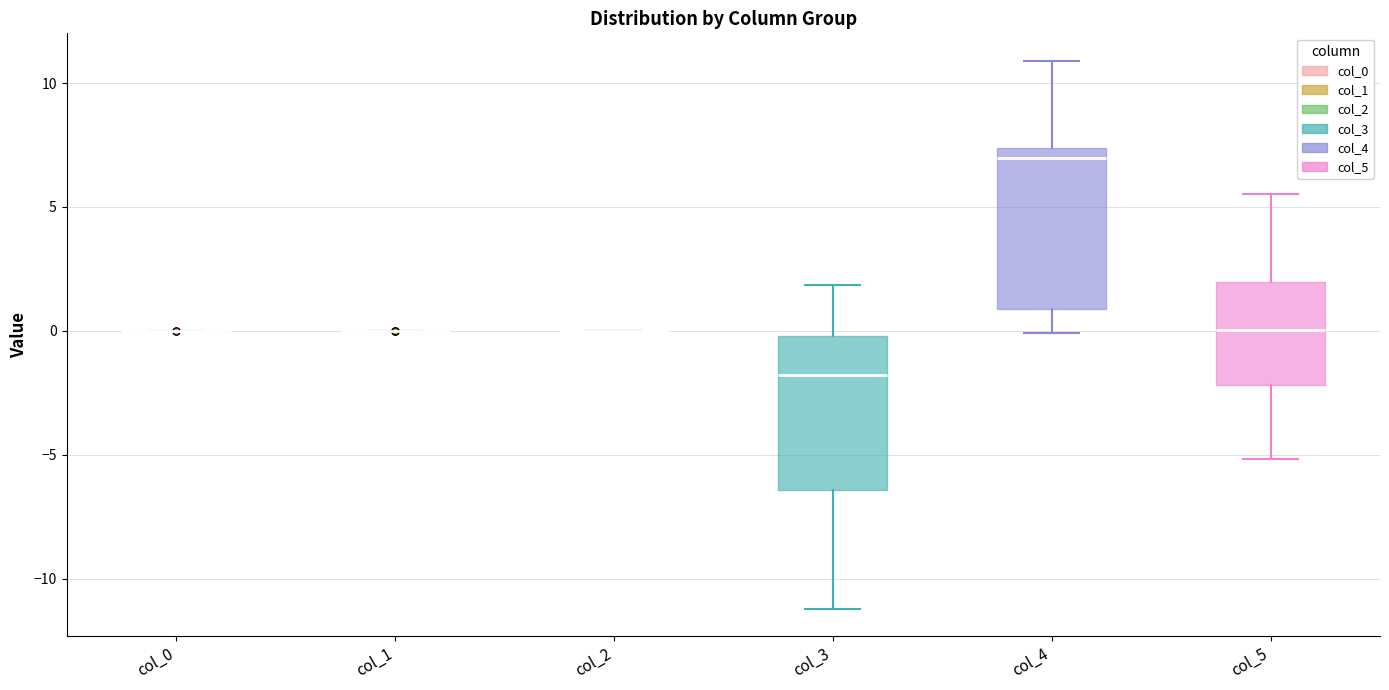

Reading left to right, read every box against the y-axis: the position of its median line, the range the box covers, and the ends of its whiskers. The values are not printed on the chart, so give them approximately, as read against the axis.

col_0: box collapsed to a line at 0.0, whiskers 0.0 to 0.0
col_1: box collapsed to a line at 0.0, whiskers 0.0 to 0.0
col_2: box collapsed to a line at 0.0, whiskers 0.0 to 0.0
col_3: median -2.0, box -6.5 to 0.0, whiskers -11.0 to 2.0
col_4: median 7.0, box 1.0 to 7.5, whiskers 0.0 to 11.0
col_5: median 0.0, box -2.0 to 2.0, whiskers -5.0 to 5.5